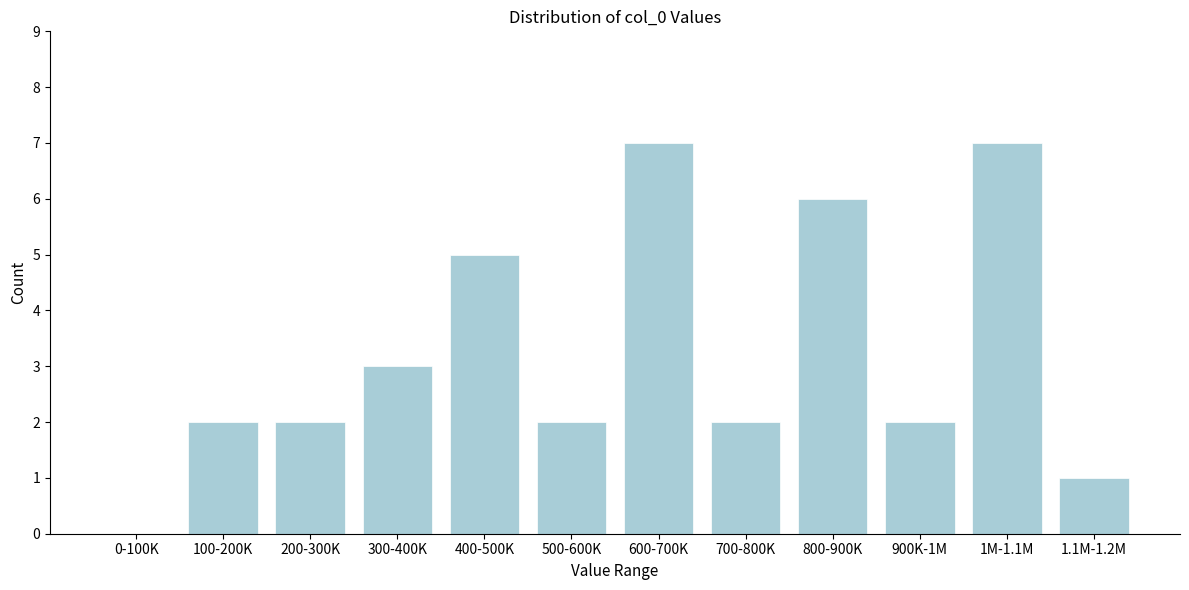

Reading right to left, extract all data points from this chart.

1.1M-1.2M=1	1M-1.1M=7	900K-1M=2	800-900K=6	700-800K=2	600-700K=7	500-600K=2	400-500K=5	300-400K=3	200-300K=2	100-200K=2	0-100K=0